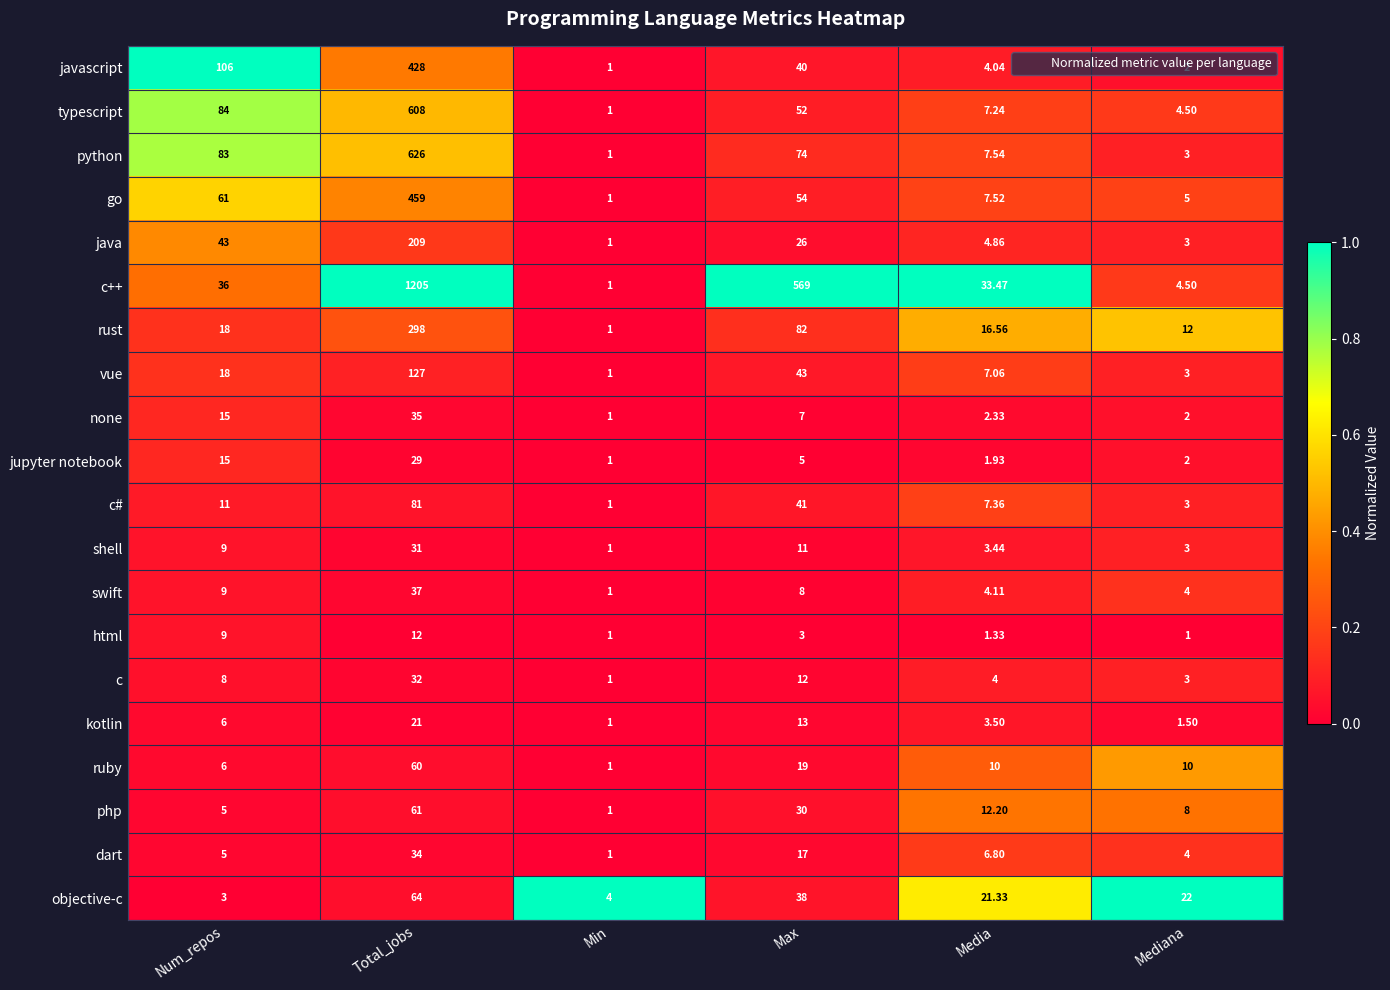

Where does the none series first go above 7?

Num_repos